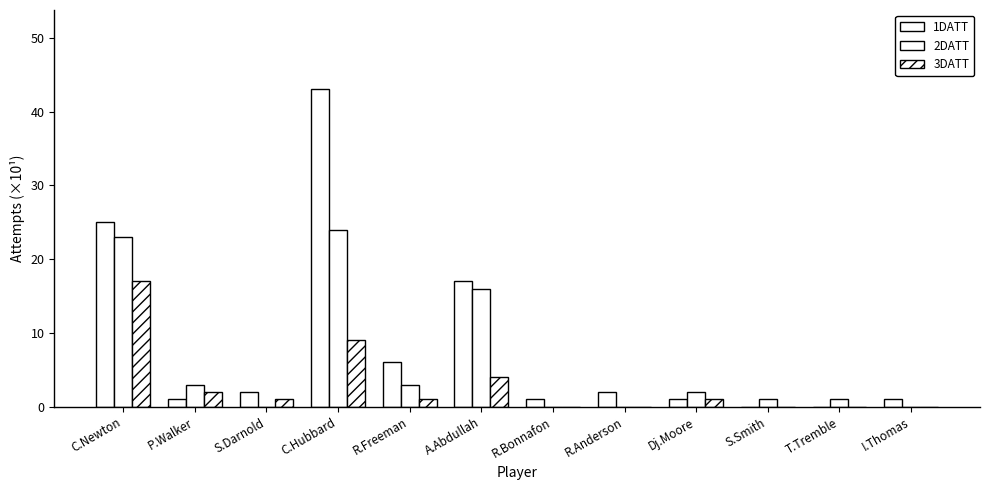

What is the difference between the second highest and second lowest values in the 2DATT series?

23